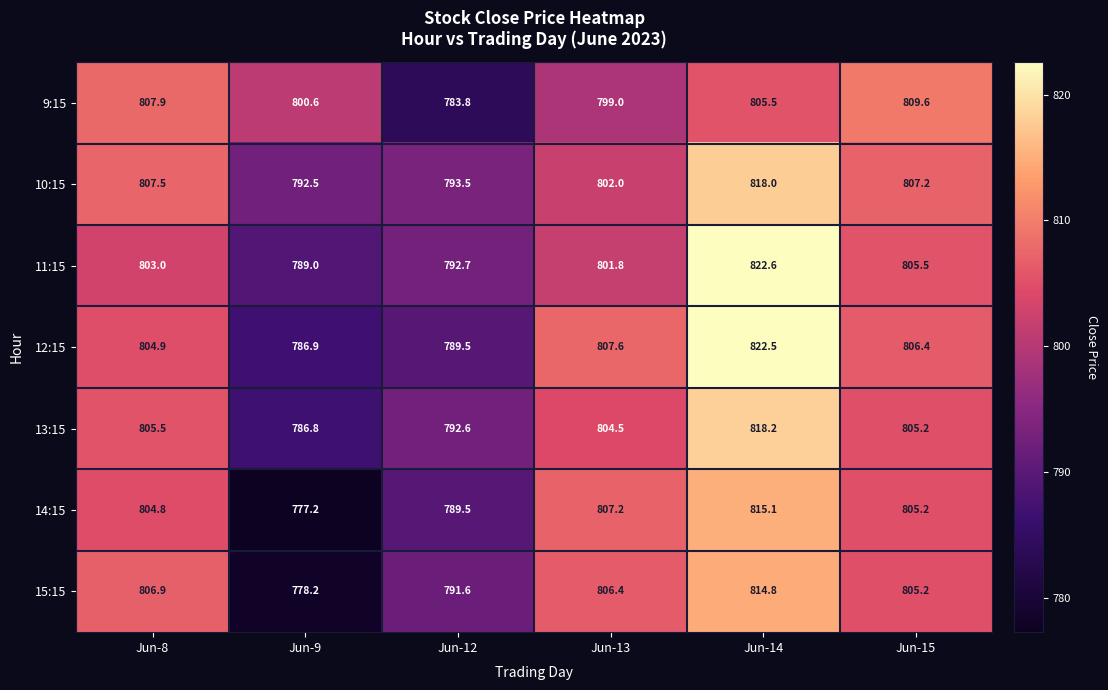

At how many categories does at least one series exceed 783?

6